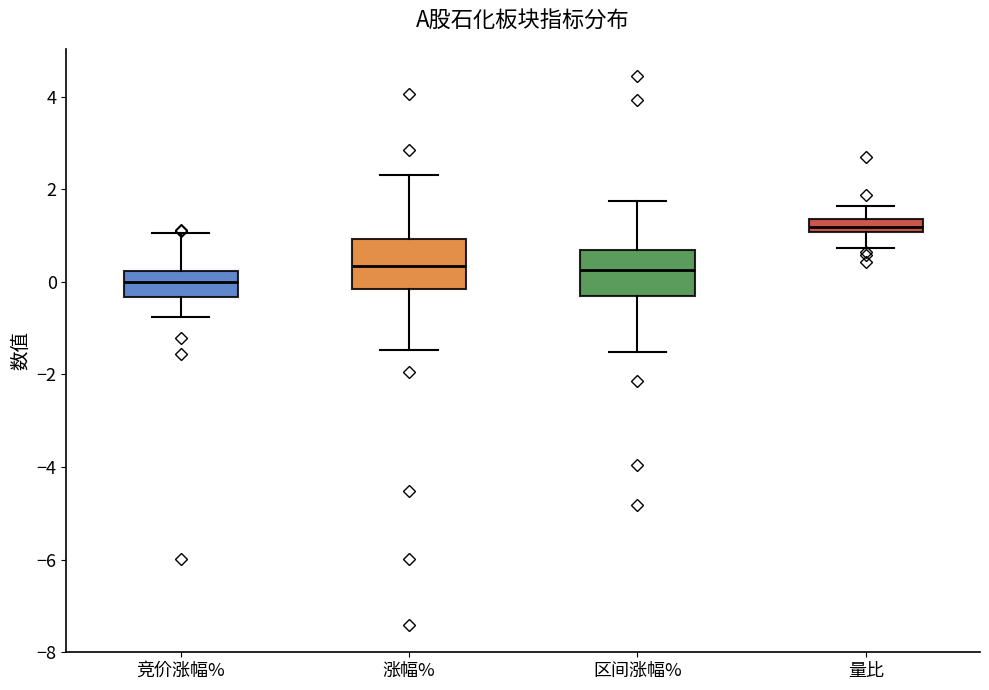

Where is the upper edge of the box for 量比 on the y-axis? The values are not printed on the chart, so give them approximately, as read against the axis.

1.4